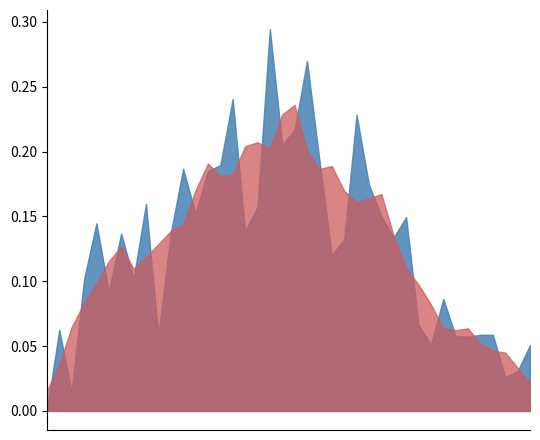

How many lines are shown in the chart?

2